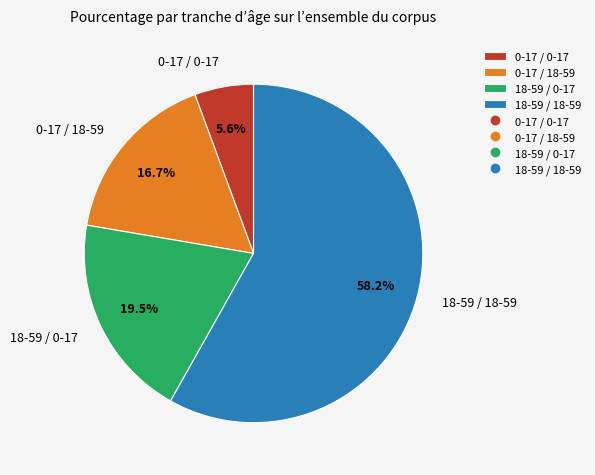

Is 0-17 / 18-59 the majority of the pie?

No